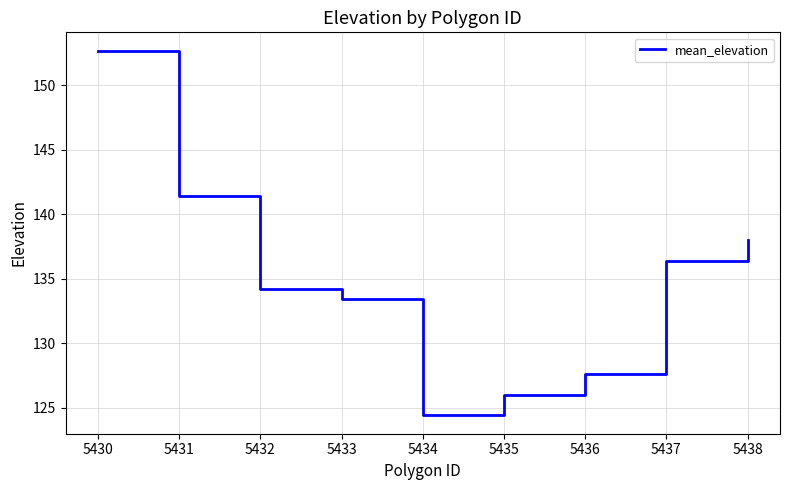

True or false: there are more than 0 points higher than both neighbors.

False